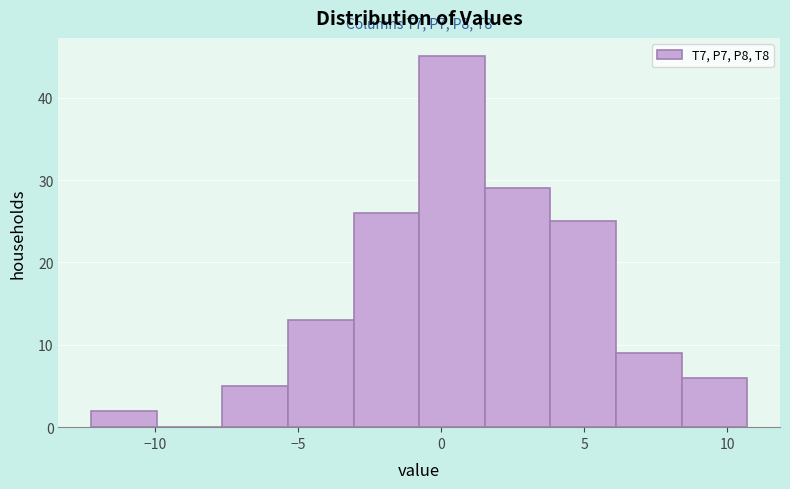

Which range on the x-axis has the tallest bar?

-1.0 to 1.5